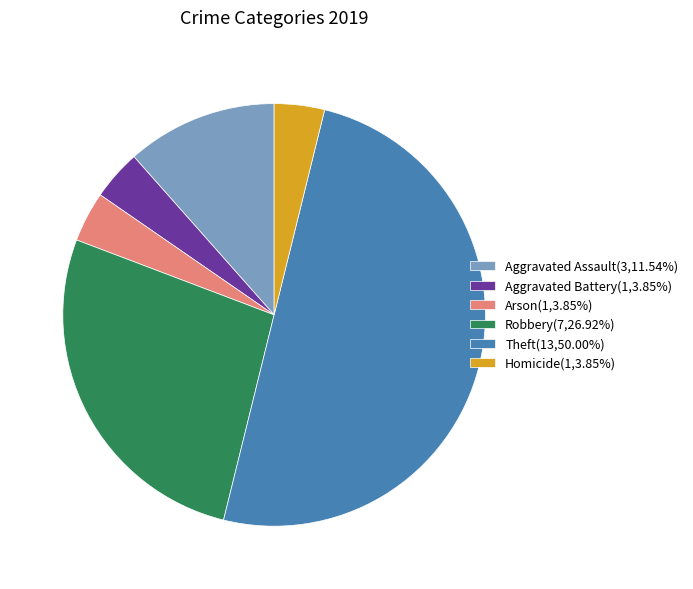

Combined, do Aggravated Assault(3,11.54%) and Aggravated Battery(1,3.85%) account for over 50%?

No